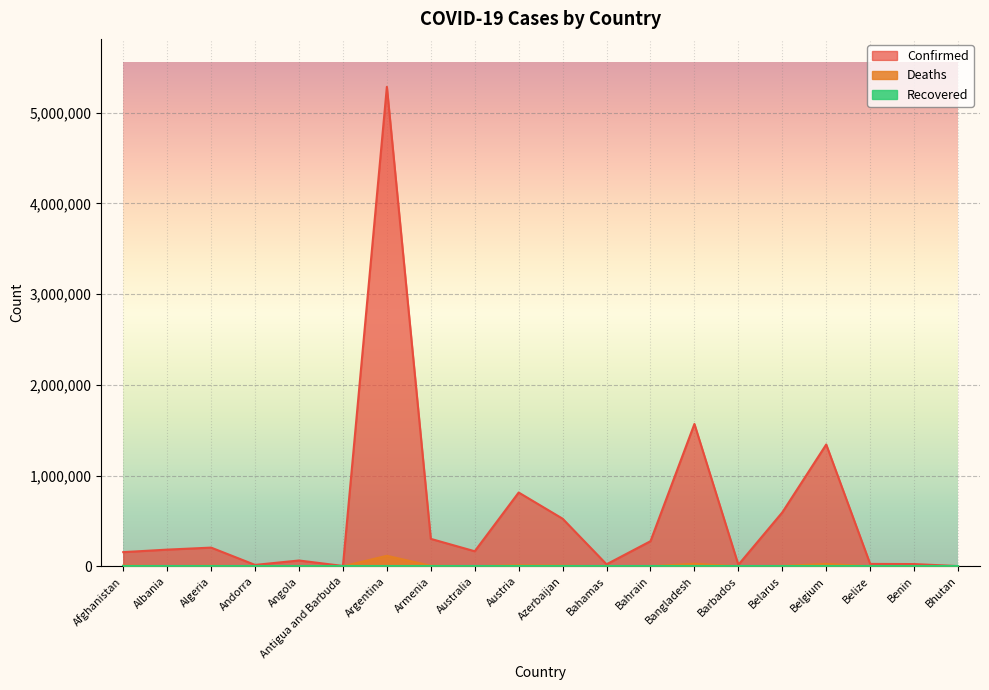

At how many categories does at least one series exceed 1686101?

1